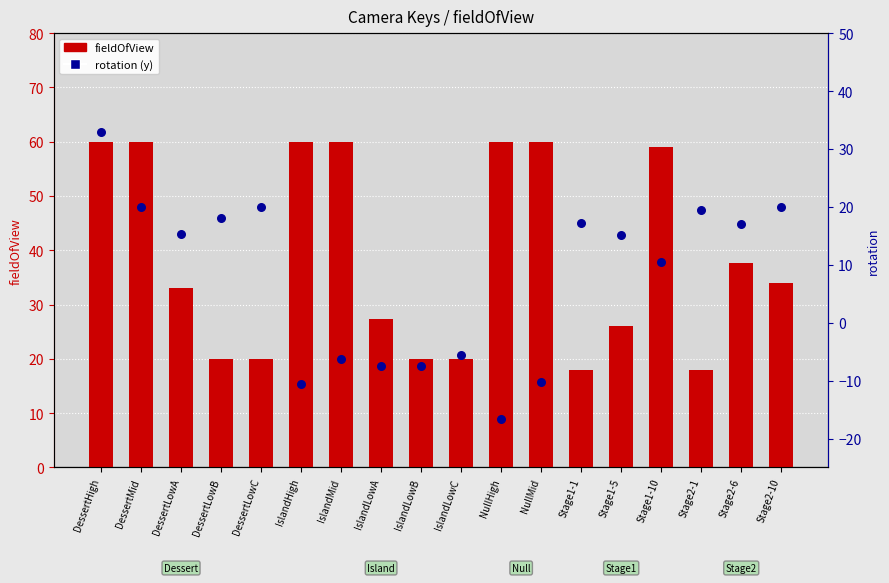

Which series has the largest Y range (max minus min)?

rotation (y)